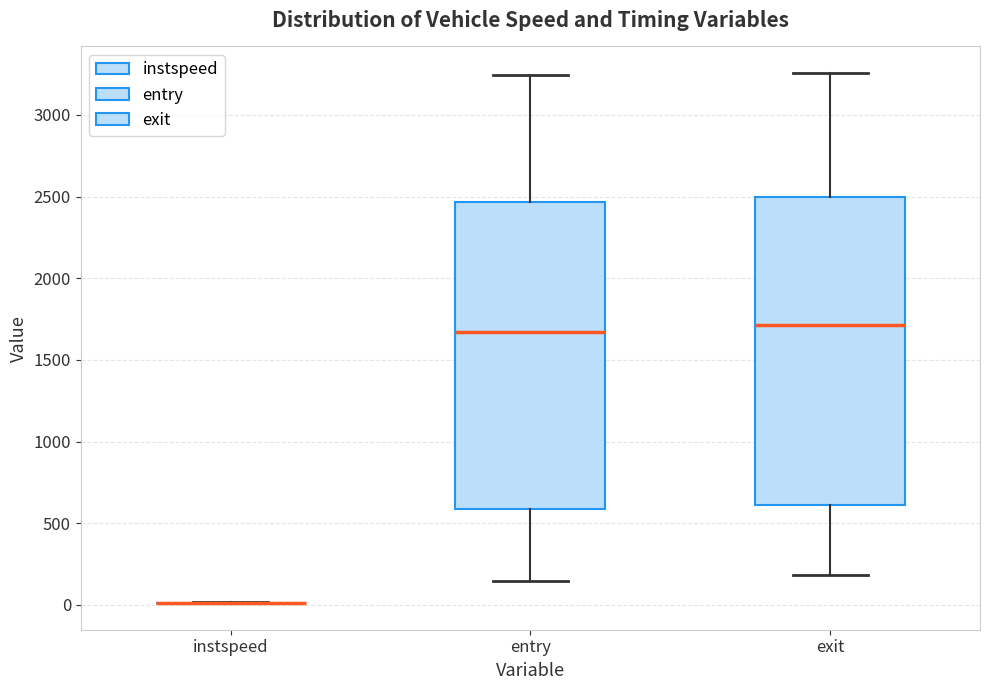

Reading left to right, read every box against the y-axis: the position of its median line, the range the box covers, and the ends of its whiskers. The values are not printed on the chart, so give them approximately, as read against the axis.

instspeed: box collapsed to a line at 0, whiskers 0 to 0
entry: median 1650, box 600 to 2450, whiskers 150 to 3250
exit: median 1700, box 600 to 2500, whiskers 200 to 3250